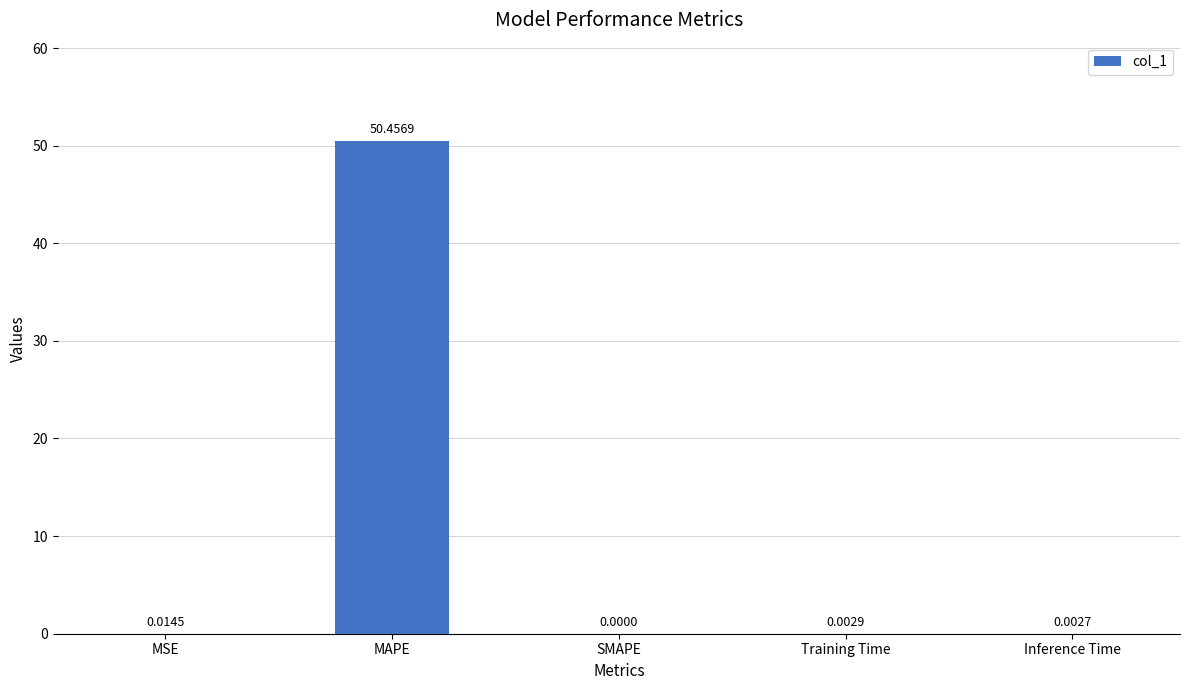

Which label corresponds to the largest value in the chart?

MAPE